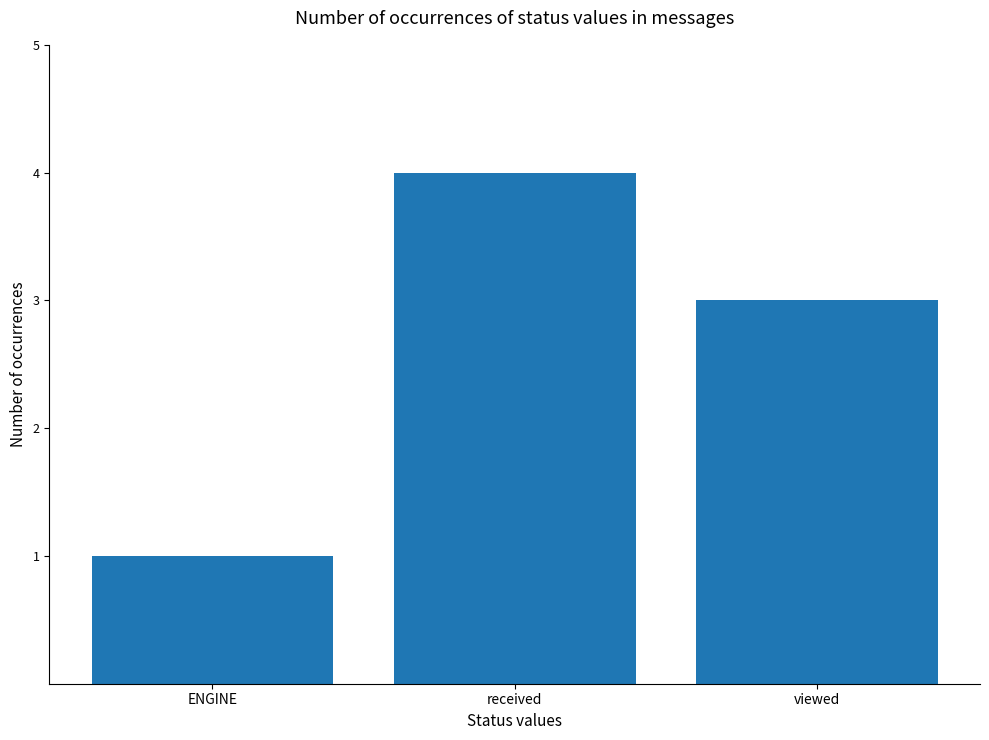

What is the sum of the values at viewed and received?

7